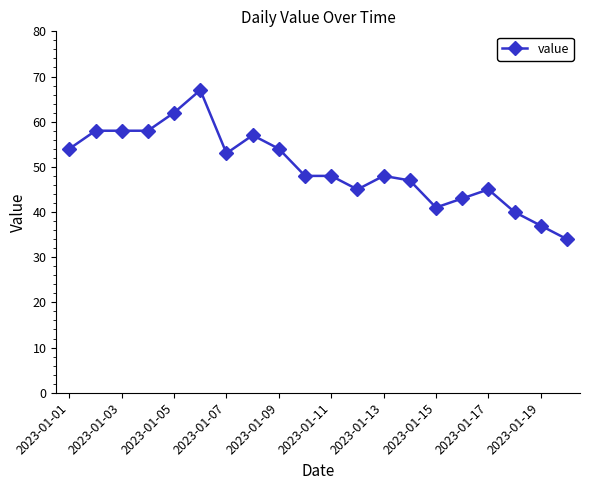

Reading left to right, what are all the values shown in this chart?

54	58	58	58	62	67	53	57	54	48	48	45	48	47	41	43	45	40	37	34